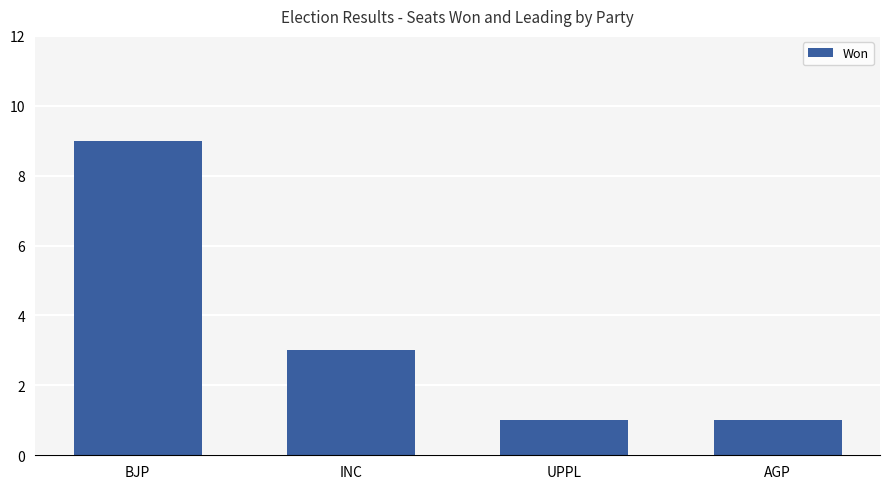

At which label is the value closest to 5?

INC